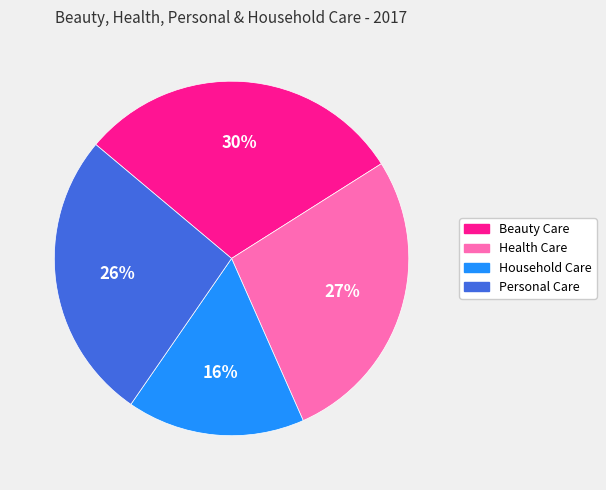

Which slice is the smallest?

Household Care